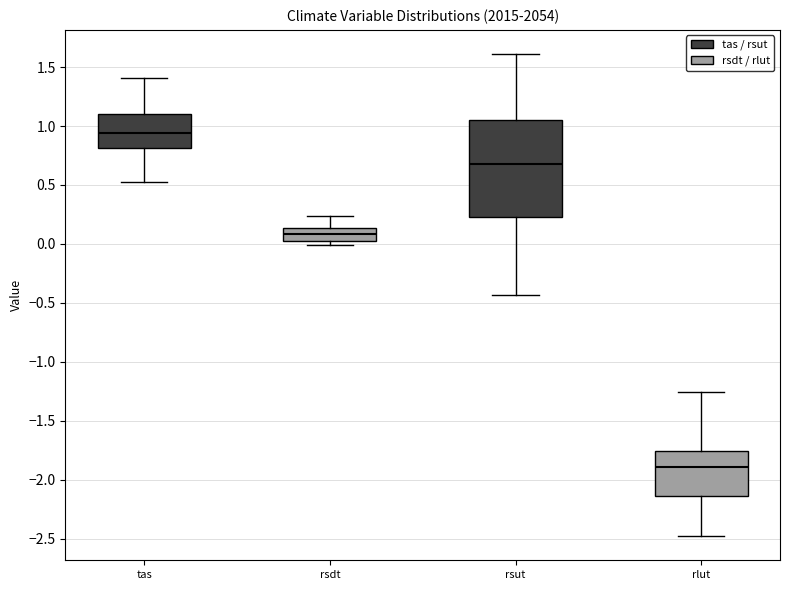

Which box is the tallest, from its lower edge to its upper edge?

rsut